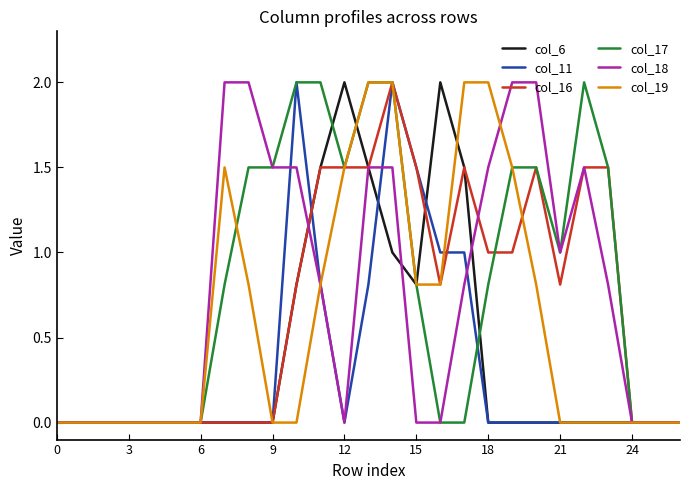

What is the highest value of the col_18 series?

2.0